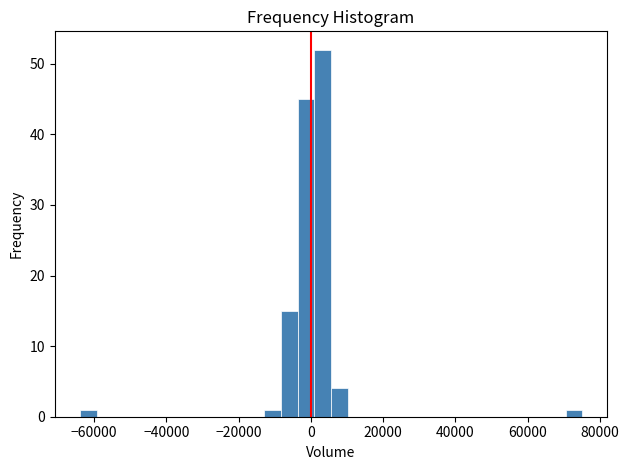

Read against the x-axis, roughly where is the centre of the tallest bar?

4000